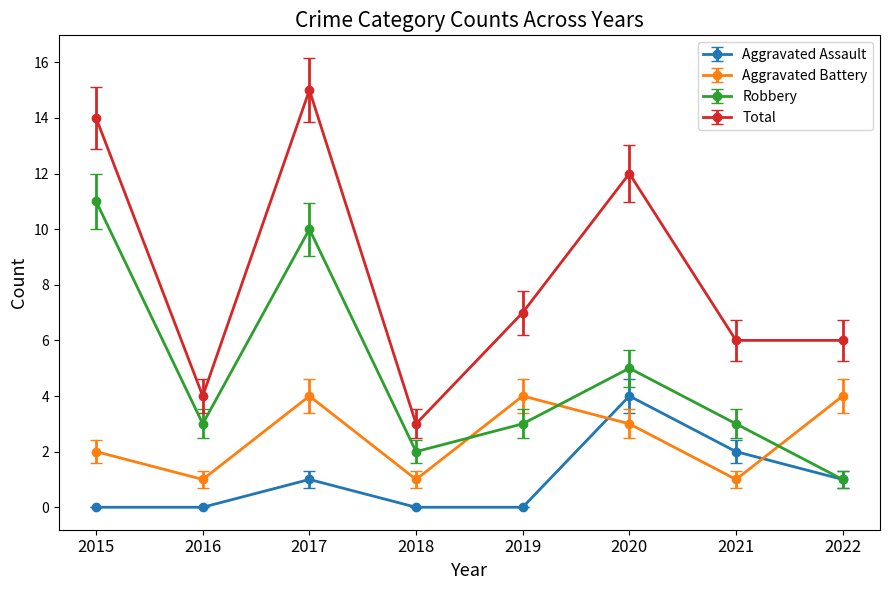

How many data points in Aggravated Assault are less than 1?

4